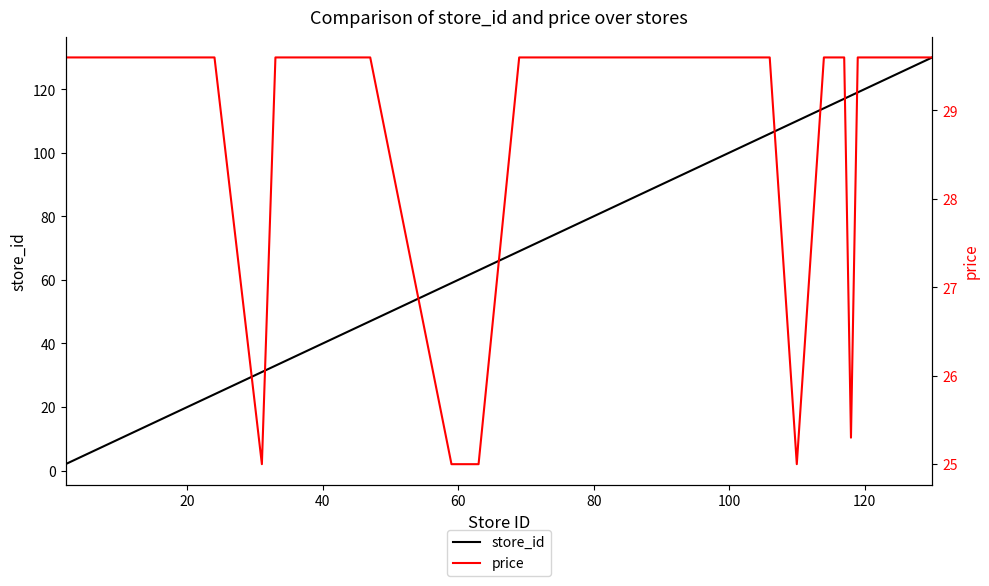

What is the minimum value for price?

25.0